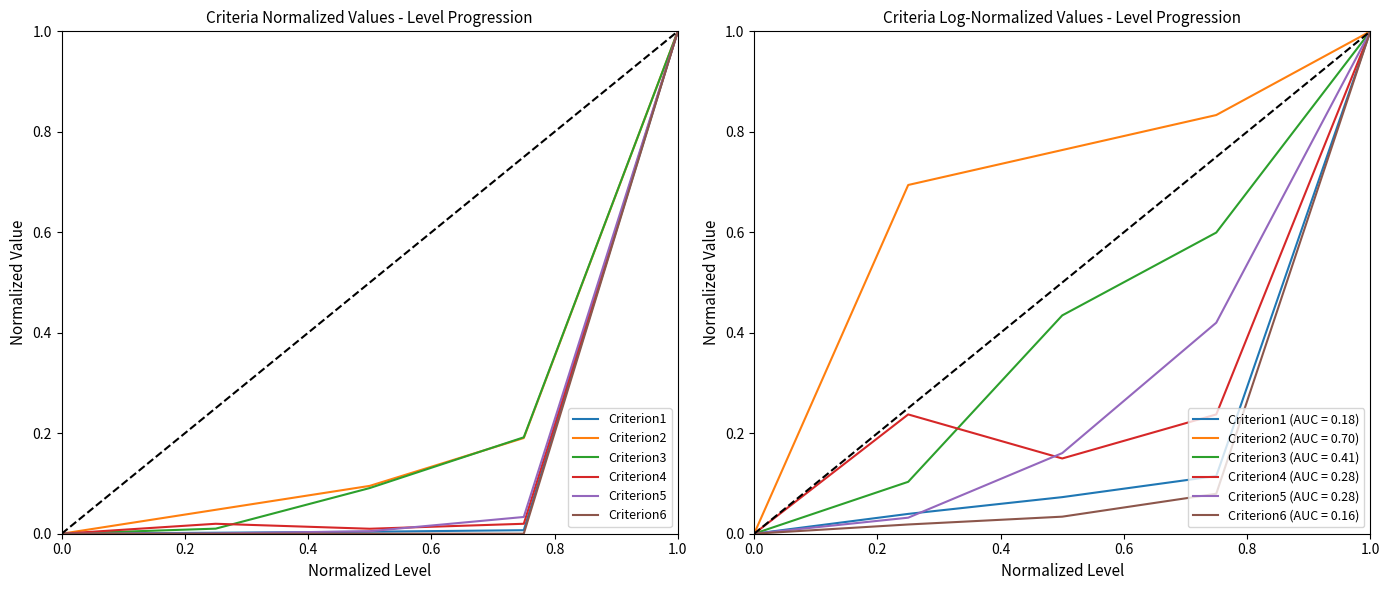

True or false: Criterion2 has a value of 1.0 at 1.0.

True